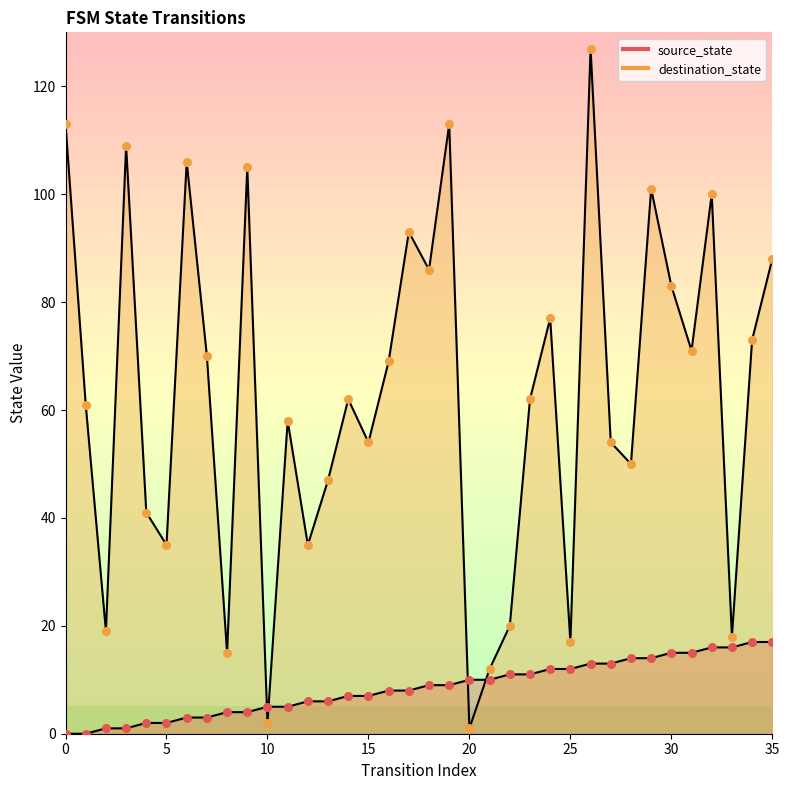

What are all the series names shown in the legend?

source_state, destination_state